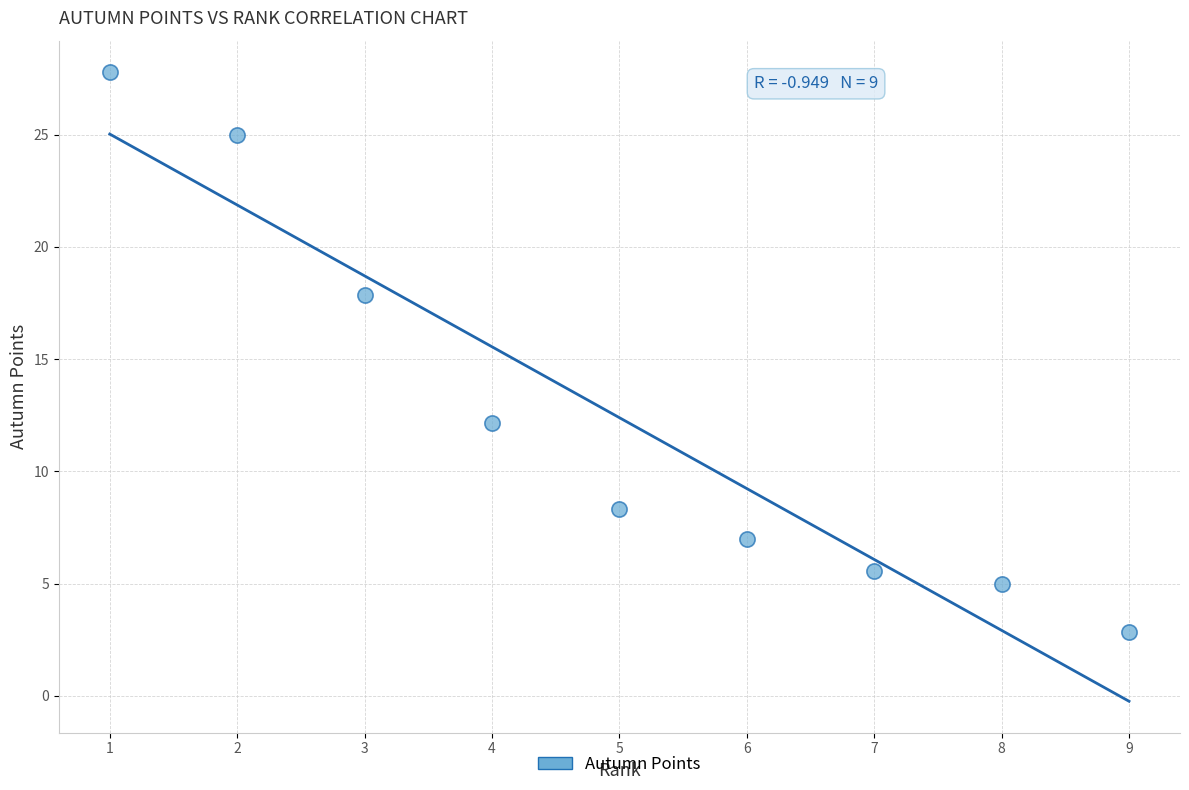

What is the average X value?

5.0